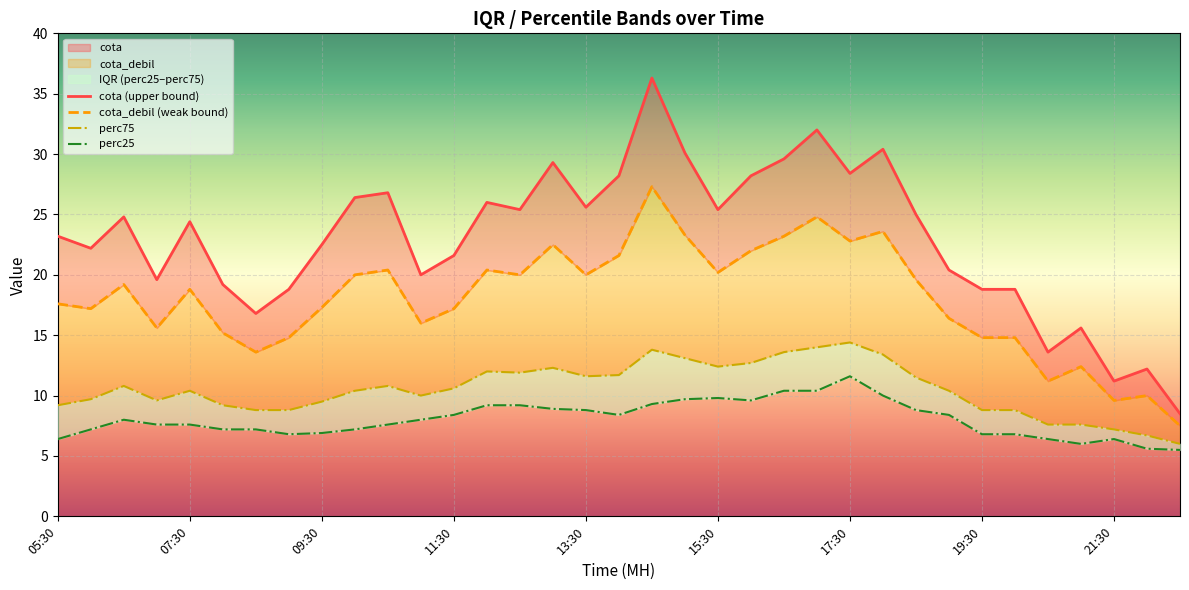

How many lines are shown in the chart?

4